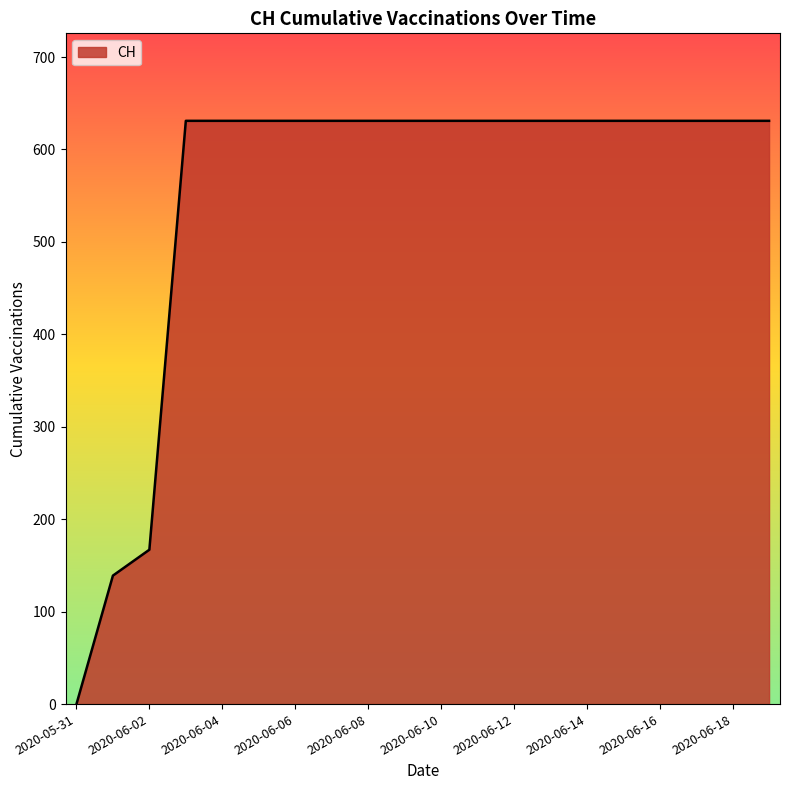

What is the greatest value displayed?

631